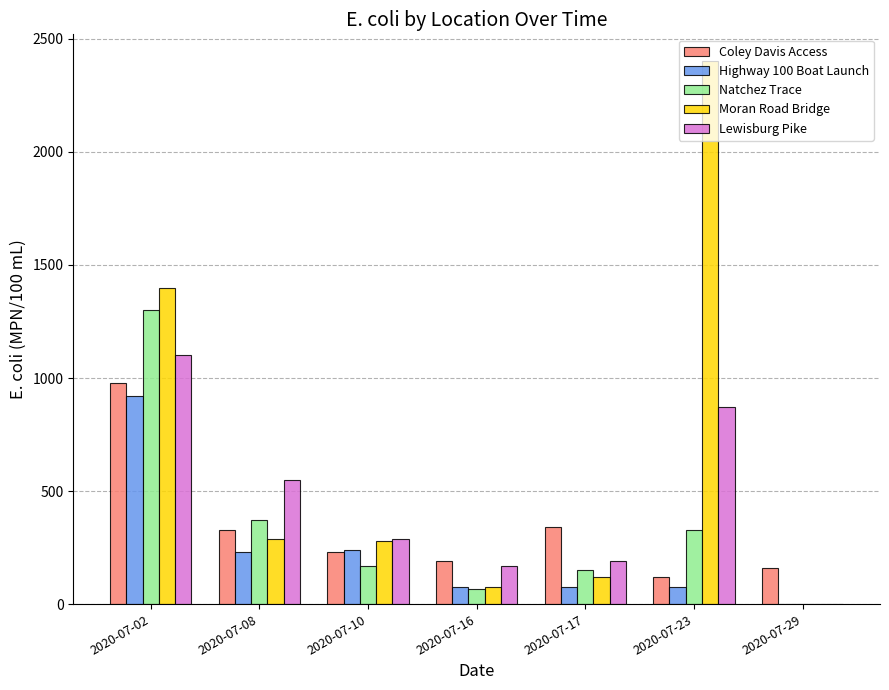

At which category is the sum across all series the highest?

2020-07-02